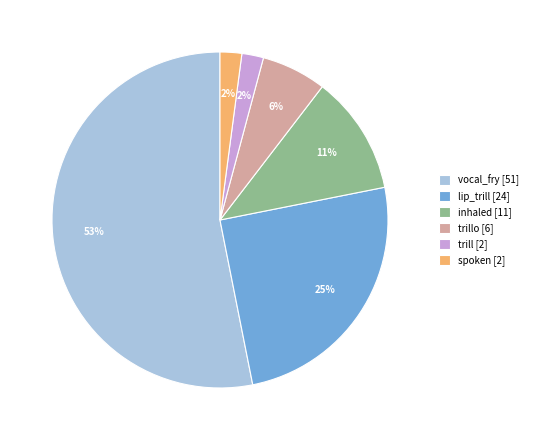

Is it true that spoken [2] is 7% of the pie?

False